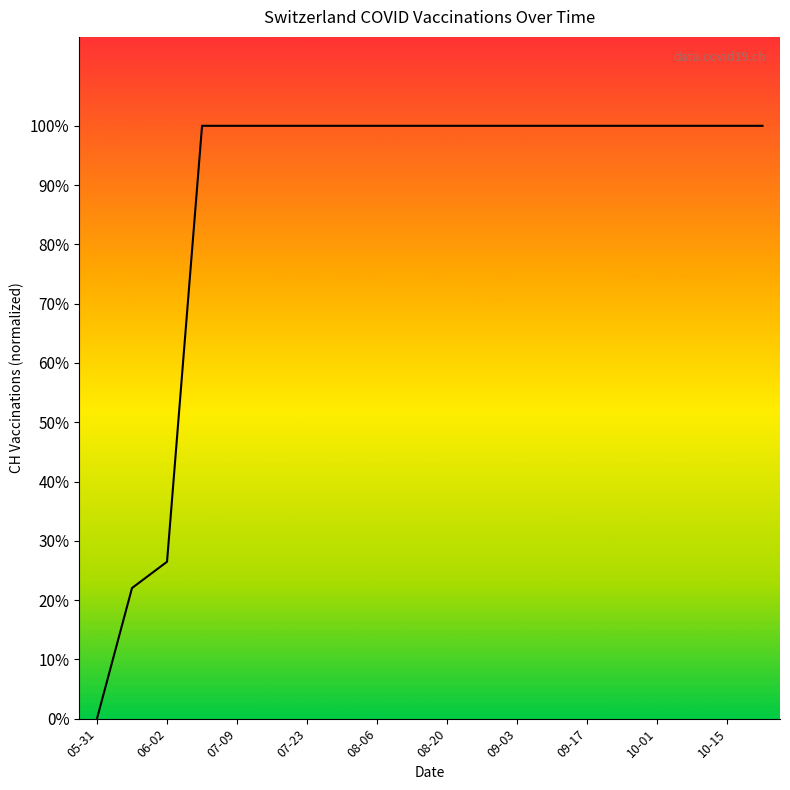

What is the maximum value shown in the chart?

100.0